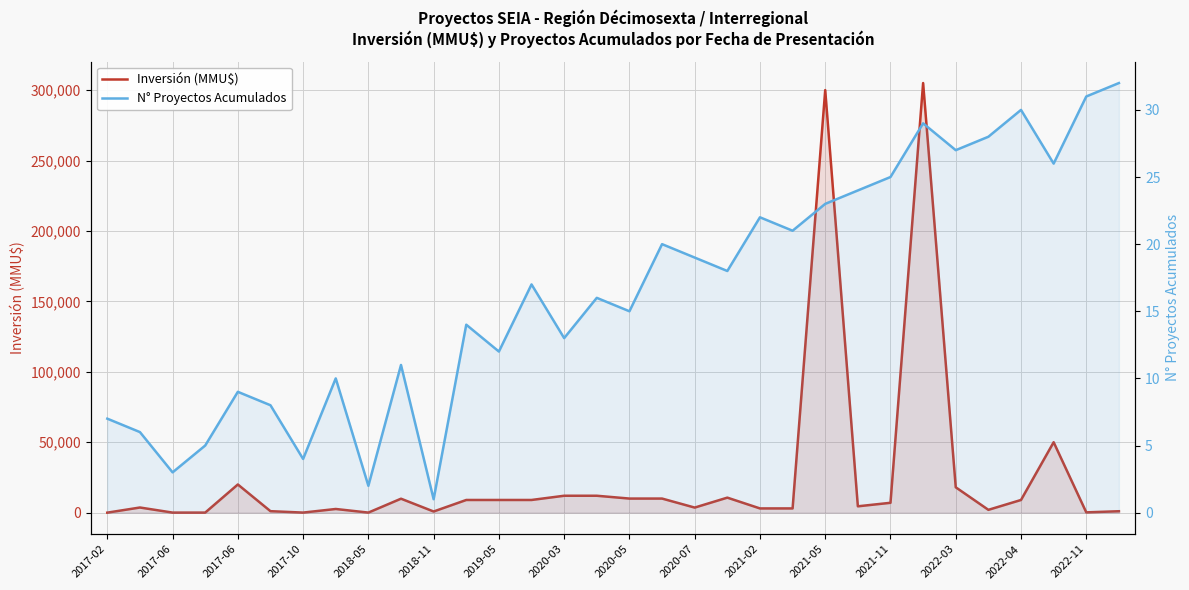

What is the difference between the maximum and minimum values in the Inversión (MMU$) series?

304997